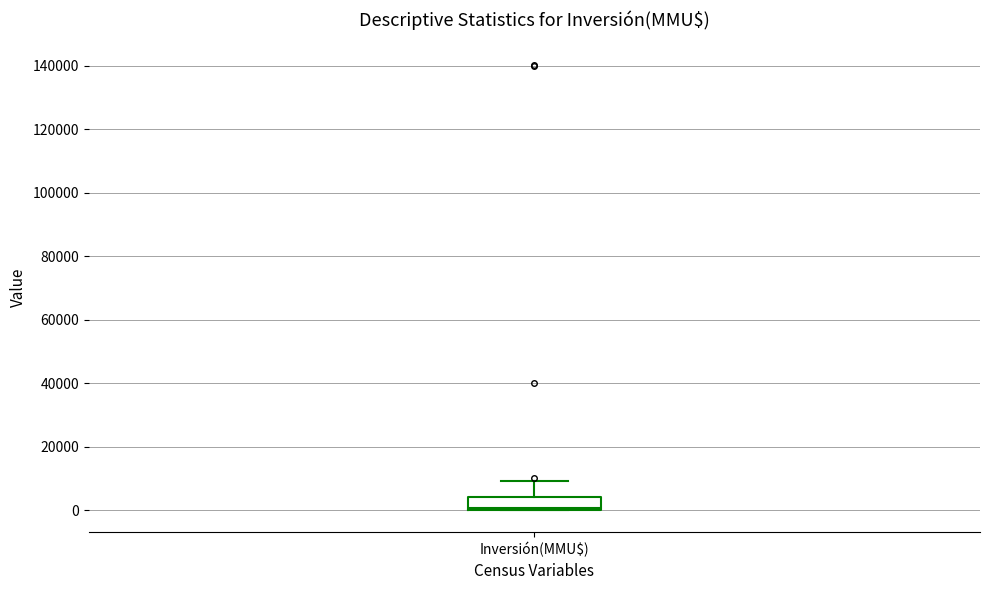

Transcribe this box plot: give where the median line is, the range the box spans, and where the two whiskers end, as read against the y-axis. The values are not printed on the chart, so give them approximately, as read against the axis.

median 0 (just above the box's lower edge), box 0 to 4000, whiskers 0 to 10000